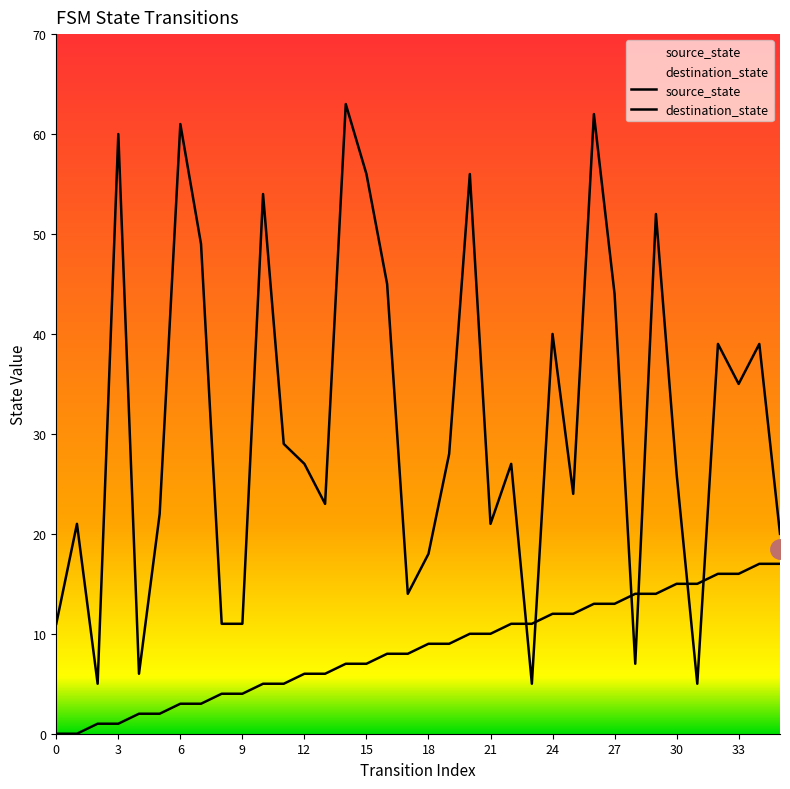

What is the value of the source_state point at the 15th from the left?

7